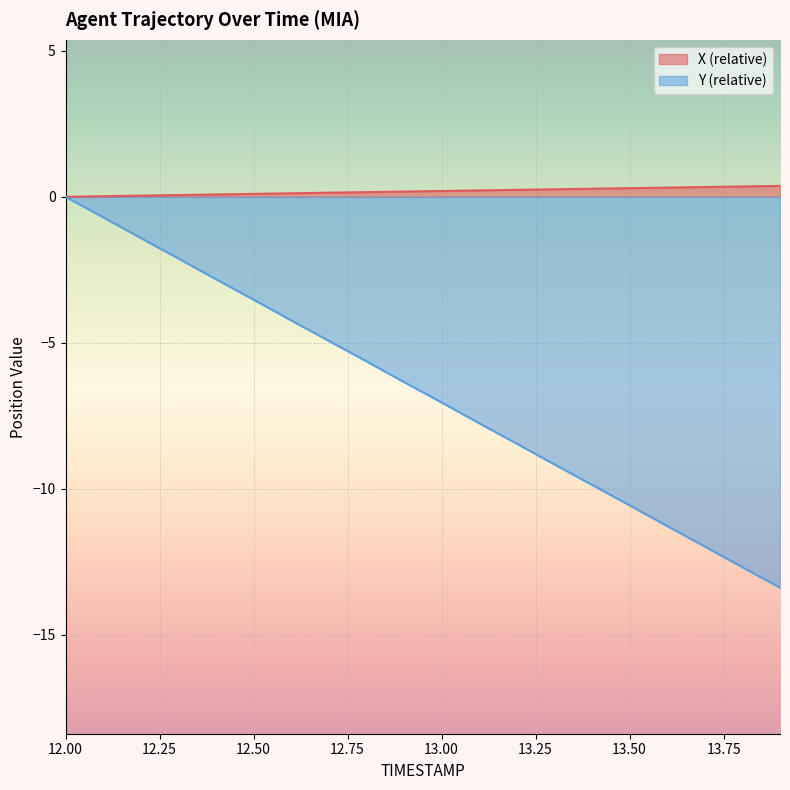

What is the sum of the X values at 12.6 and 13.0?

0.3